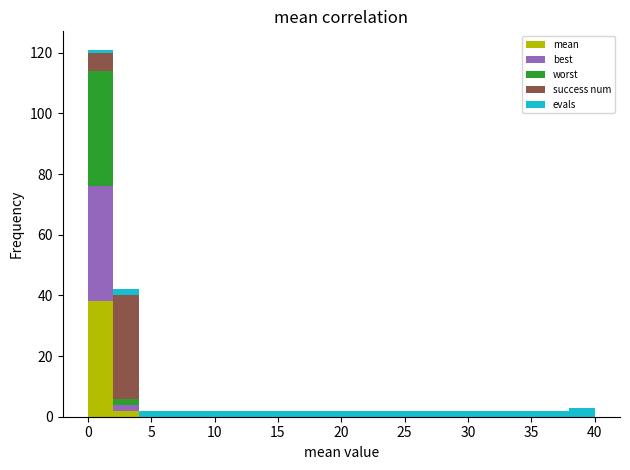

What is the total height of the stacked bar covering 34 to 36 on the x-axis? The values are not printed on the chart, so give them approximately, as read against the axis.

2